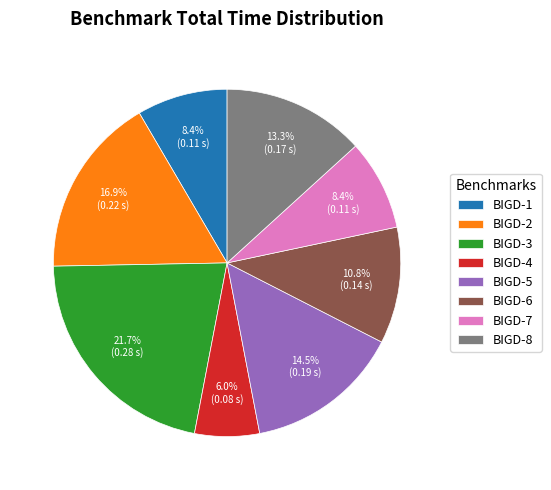

Is BIGD-8 the majority of the pie?

No